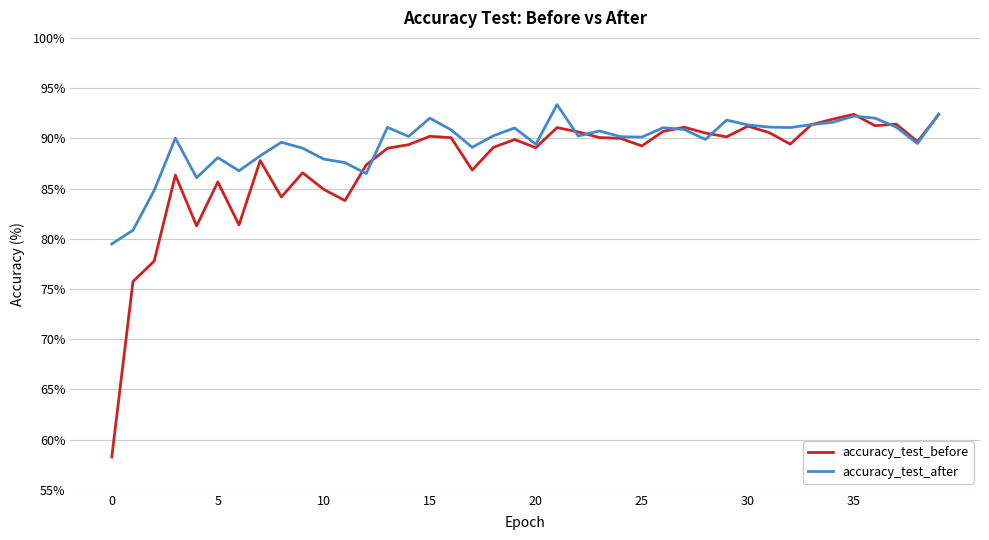

True or false: accuracy_test_after and accuracy_test_before intersect in this chart.

True